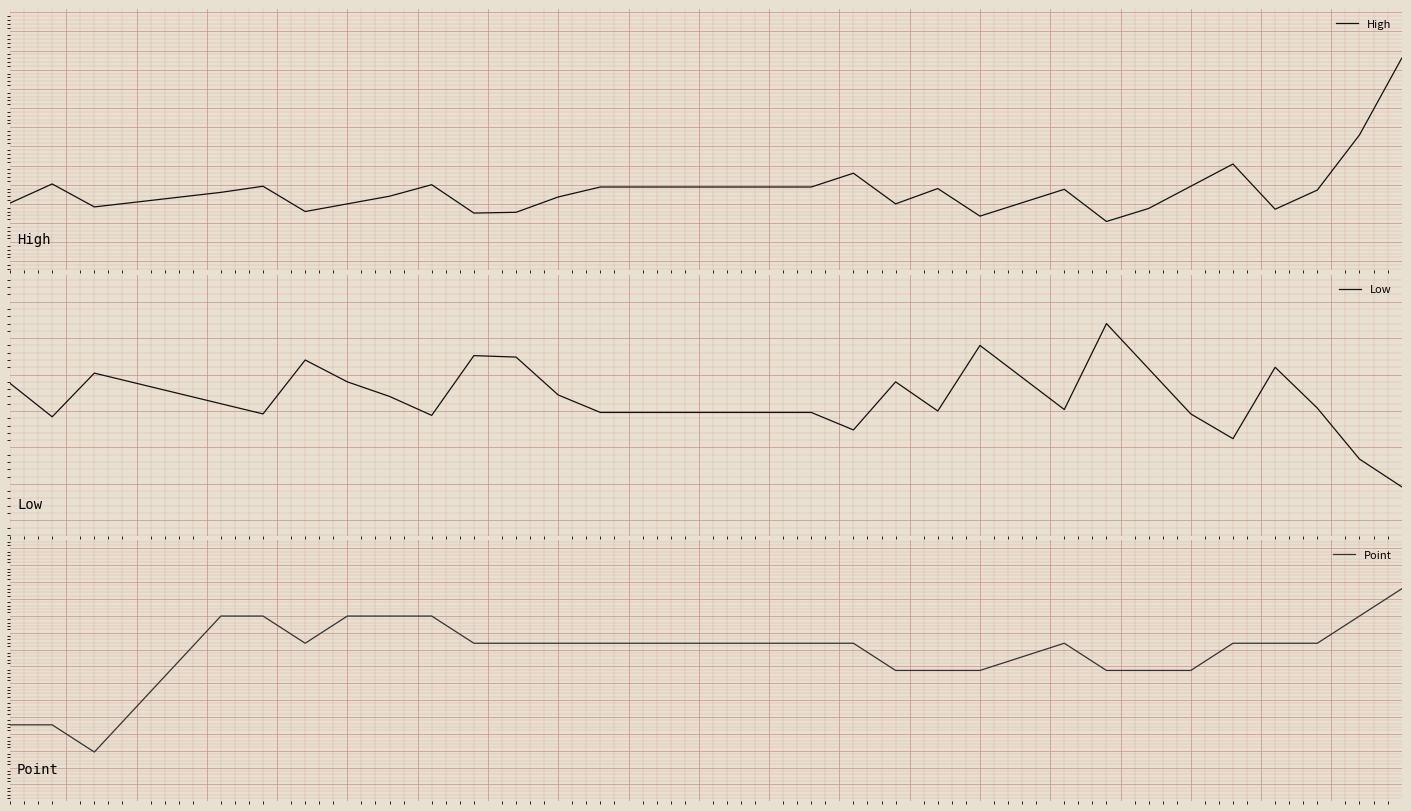

What are all the series names shown in the legend?

High, Low, Point